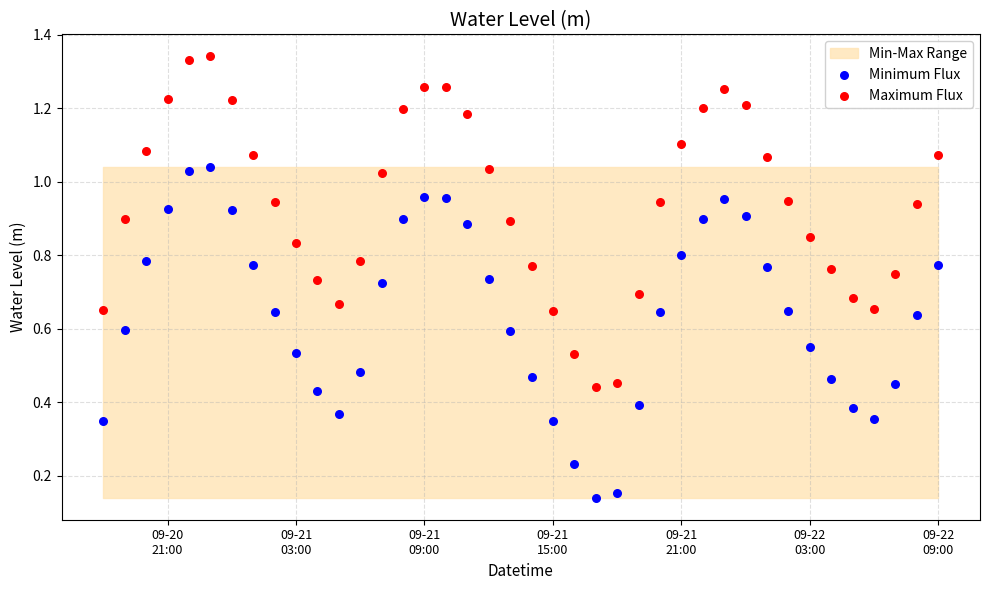

Across all data points, what is the range of X values (max minus min)?

1.6